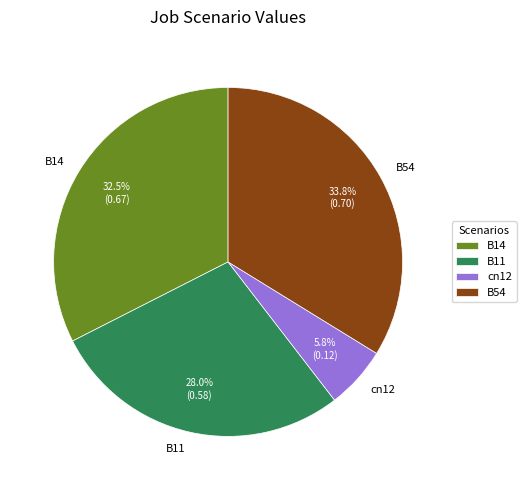

To the nearest percent, what is the difference between the largest and smallest slice percentages?

28%